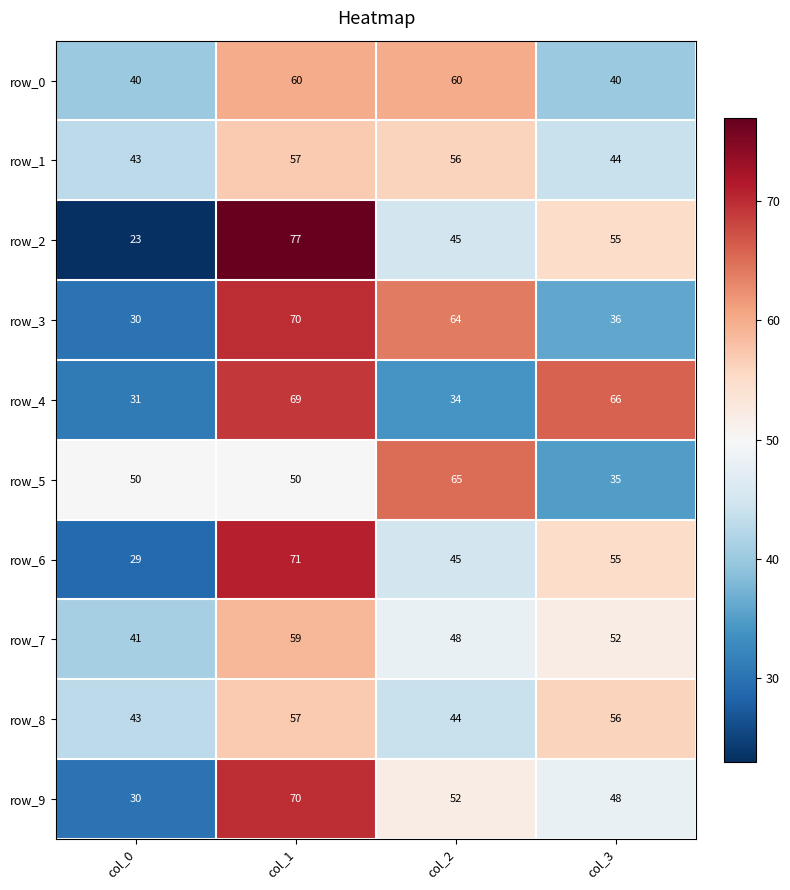

Between col_0 and col_2, which series saw the biggest shift?

row_3